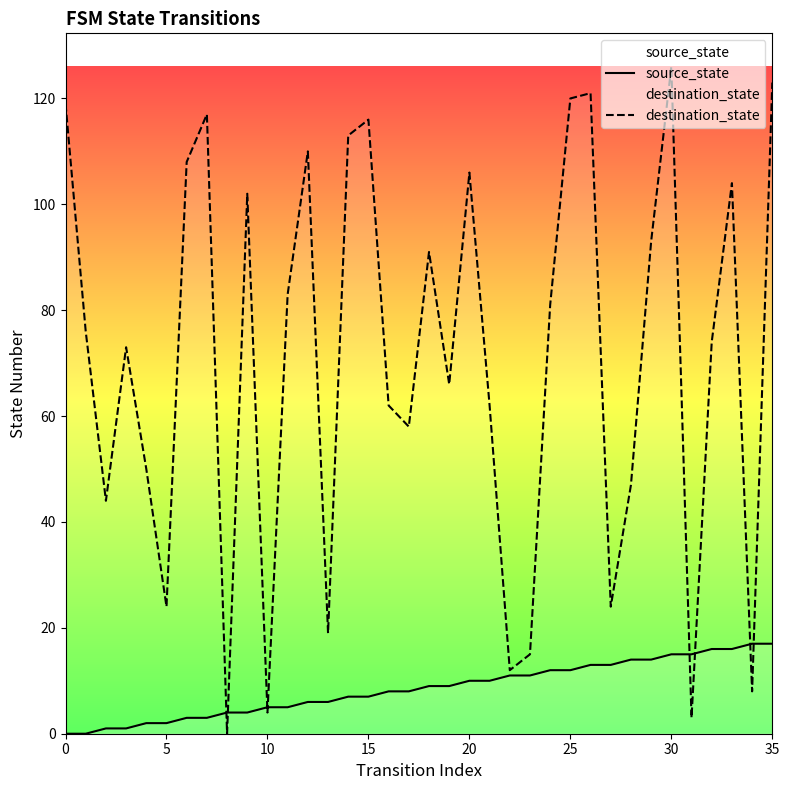

Which series changed the most between 21 and 25?

destination_state